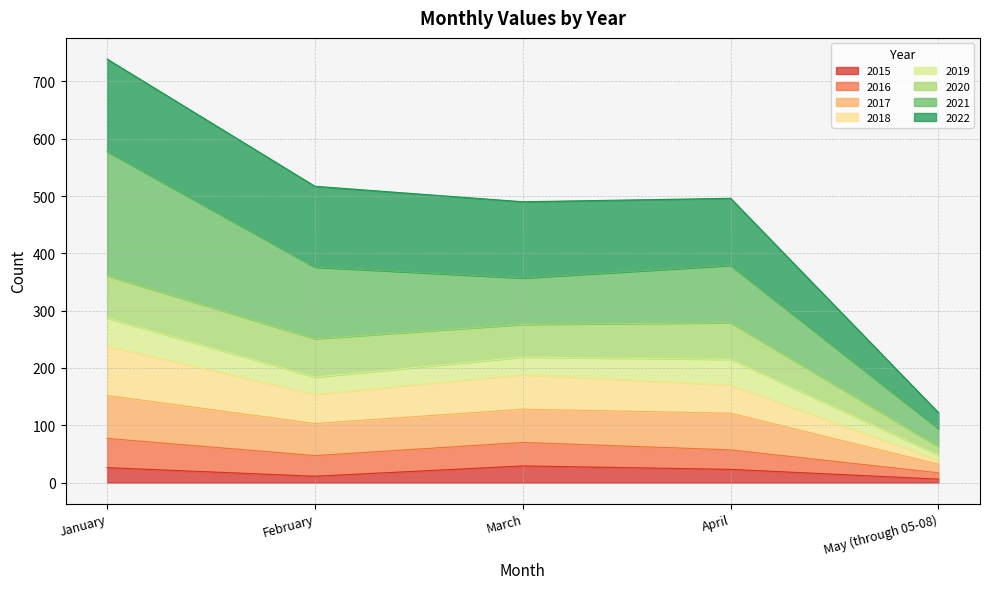

The 2016 series shows 48 at April. True or false?

False